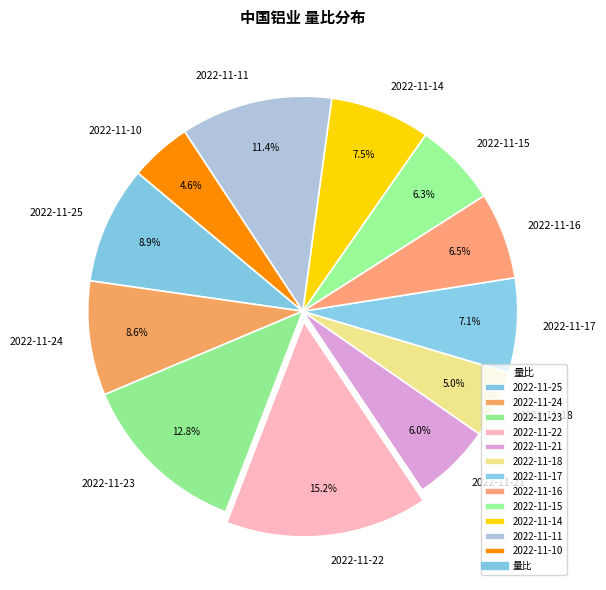

How many slices are in this pie chart?

12